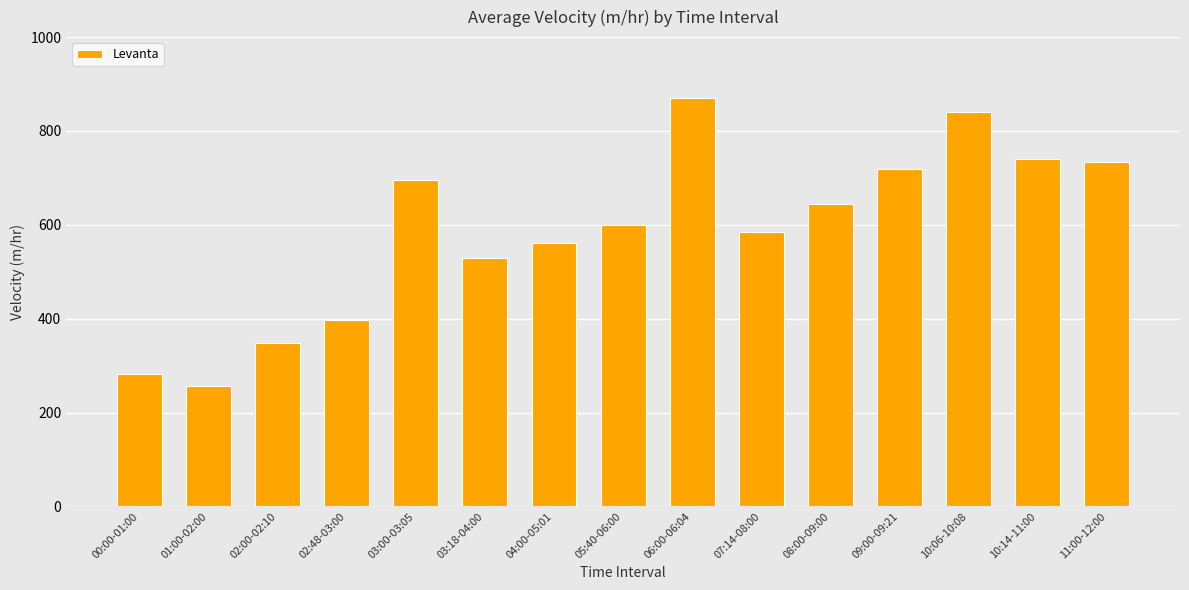

True or false: the data shows 956 at 08:00-09:00.

False